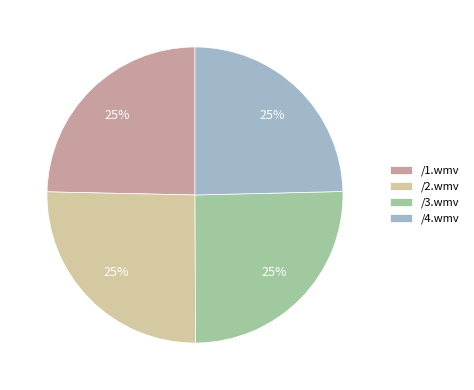

What percentage is the /3.wmv slice, to the nearest percent?

25%